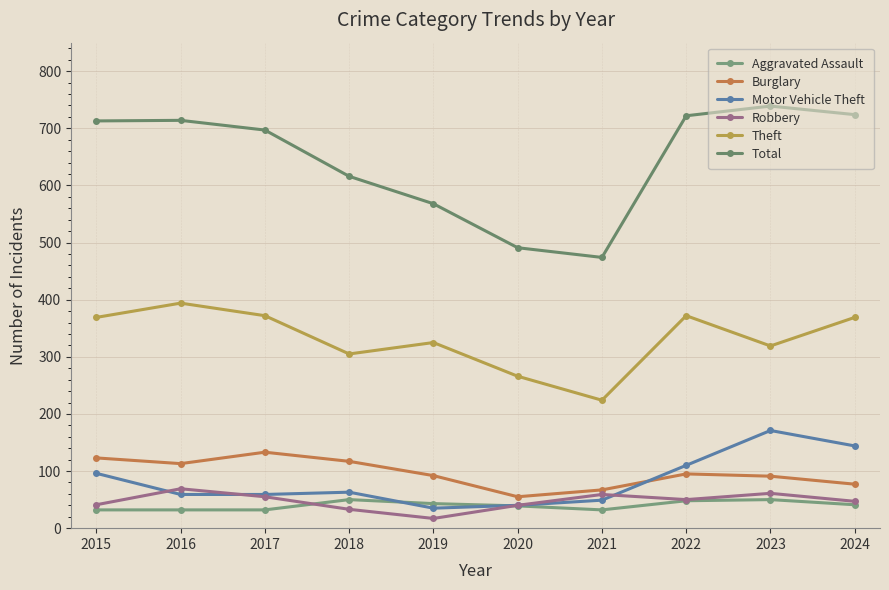

Reading right to left, what are all the values shown in this chart?

Aggravated Assault: 2024=41	2023=50	2022=48	2021=32	2020=39	2019=43	2018=50	2017=32	2016=32	2015=32
Burglary: 2024=77	2023=91	2022=95	2021=67	2020=55	2019=92	2018=117	2017=133	2016=113	2015=123
Motor Vehicle Theft: 2024=144	2023=171	2022=110	2021=49	2020=40	2019=35	2018=63	2017=59	2016=59	2015=96
Robbery: 2024=47	2023=61	2022=50	2021=59	2020=40	2019=17	2018=33	2017=55	2016=69	2015=41
Theft: 2024=369	2023=319	2022=372	2021=224	2020=266	2019=325	2018=305	2017=372	2016=394	2015=369
Total: 2024=724	2023=739	2022=722	2021=474	2020=491	2019=568	2018=616	2017=697	2016=714	2015=713